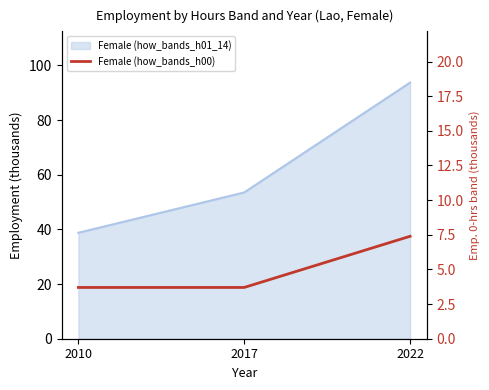

Where is the data nearest to the value 5?

2010